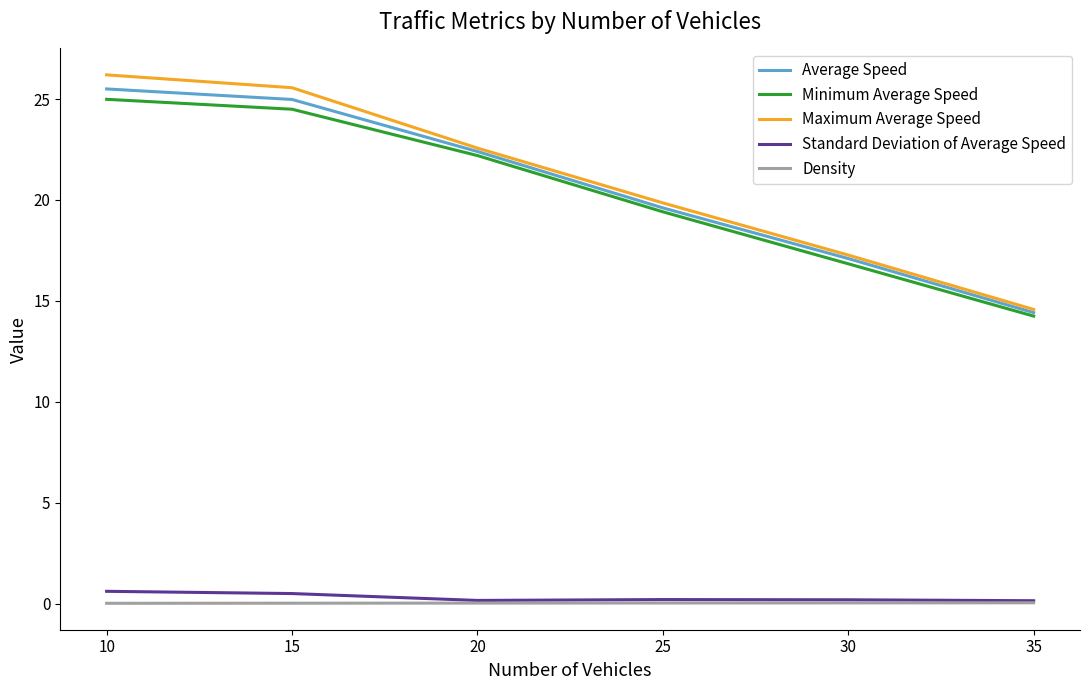

At which label is Maximum Average Speed closest to 20?

25